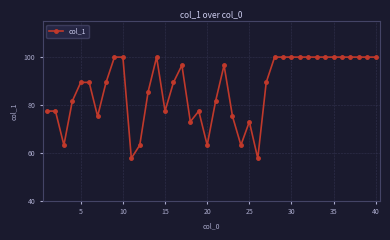

What is the sum of all values?

3464.3